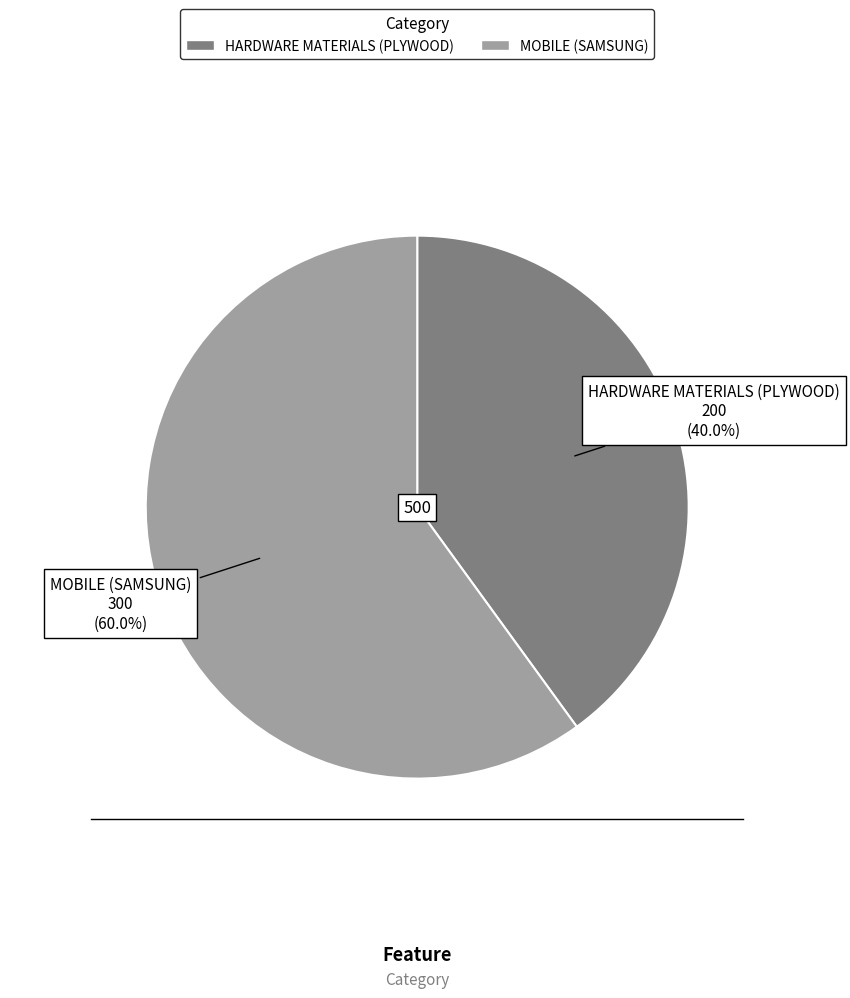

Does any single category account for the majority?

Yes